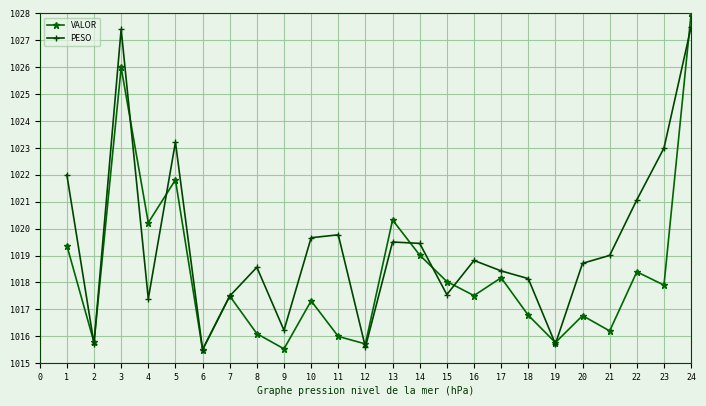

Rank the series by their average value, from highest to lowest.

PESO, VALOR